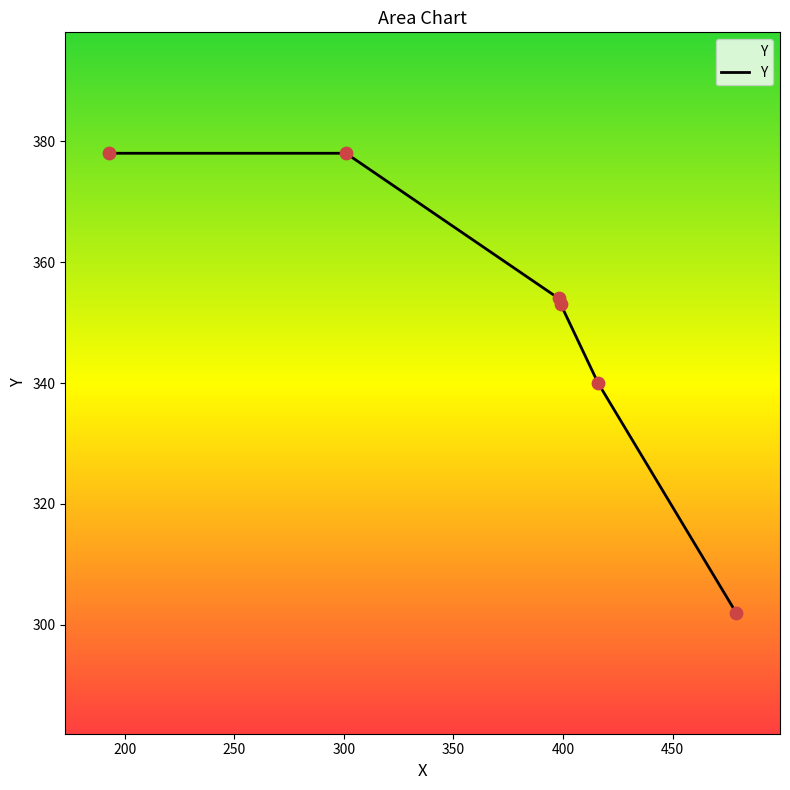

What is the sum of all values?

2105